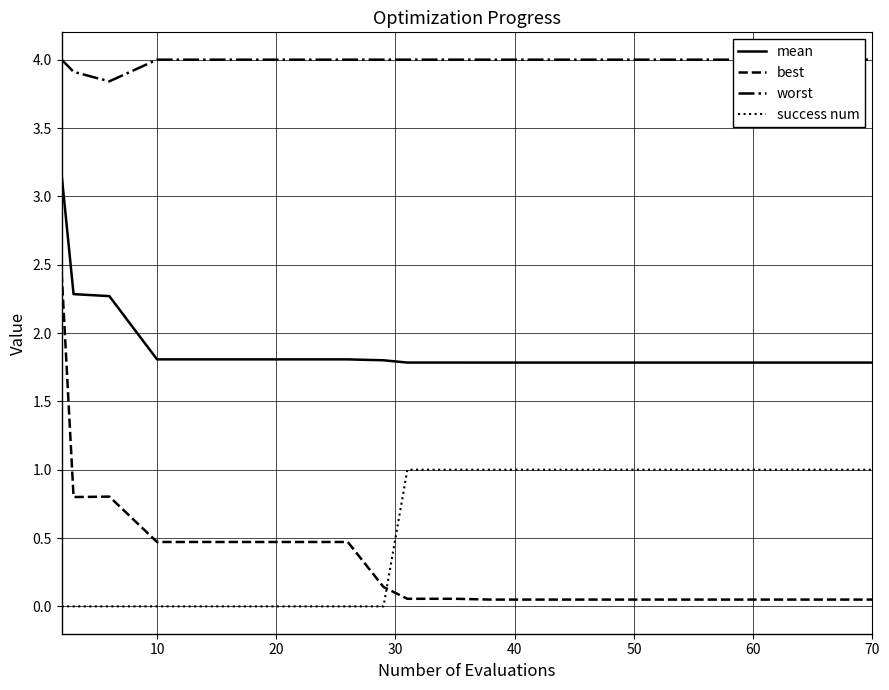

What is the difference between the second highest and minimum values in the best series?

0.8